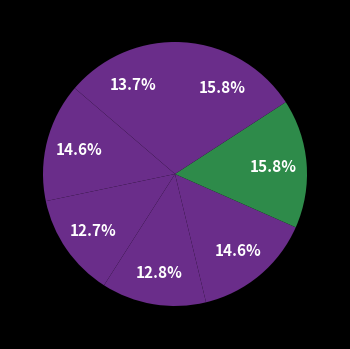

How many slices are in this pie chart?

7